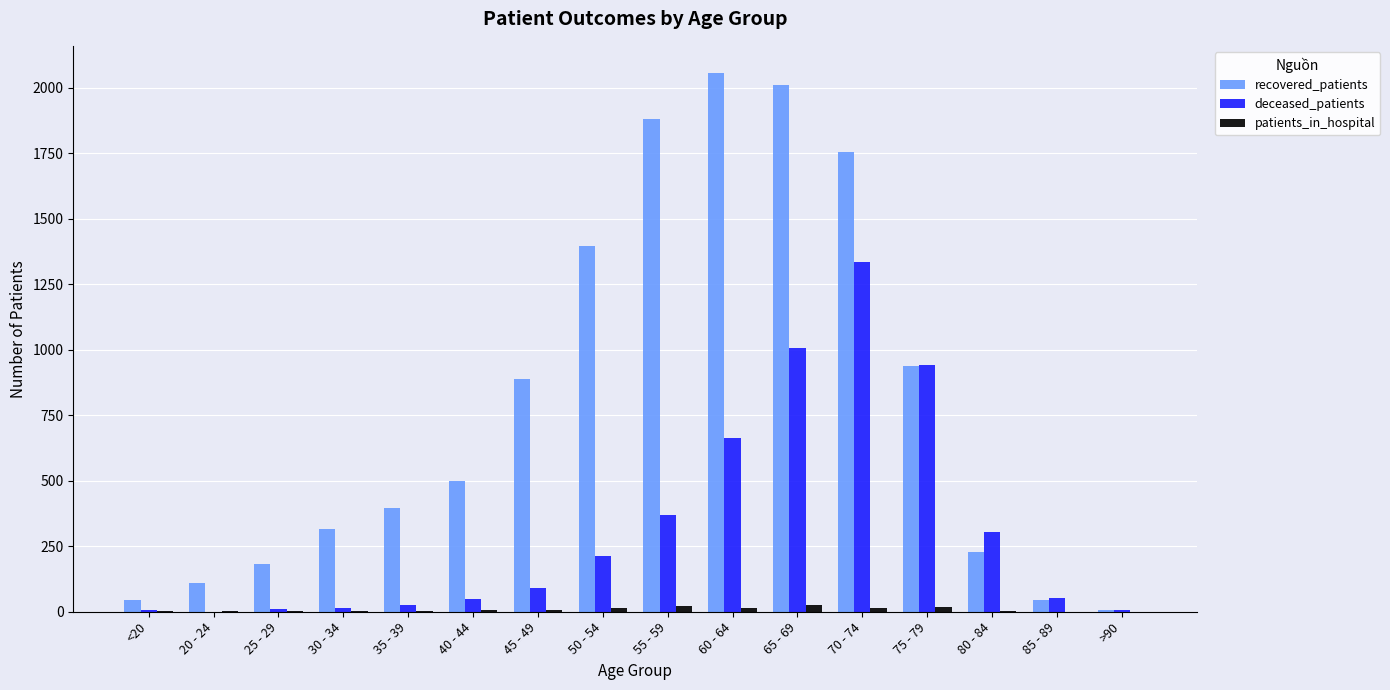

What value does the recovered_patients series have at 30 - 34, to the nearest 100?

300